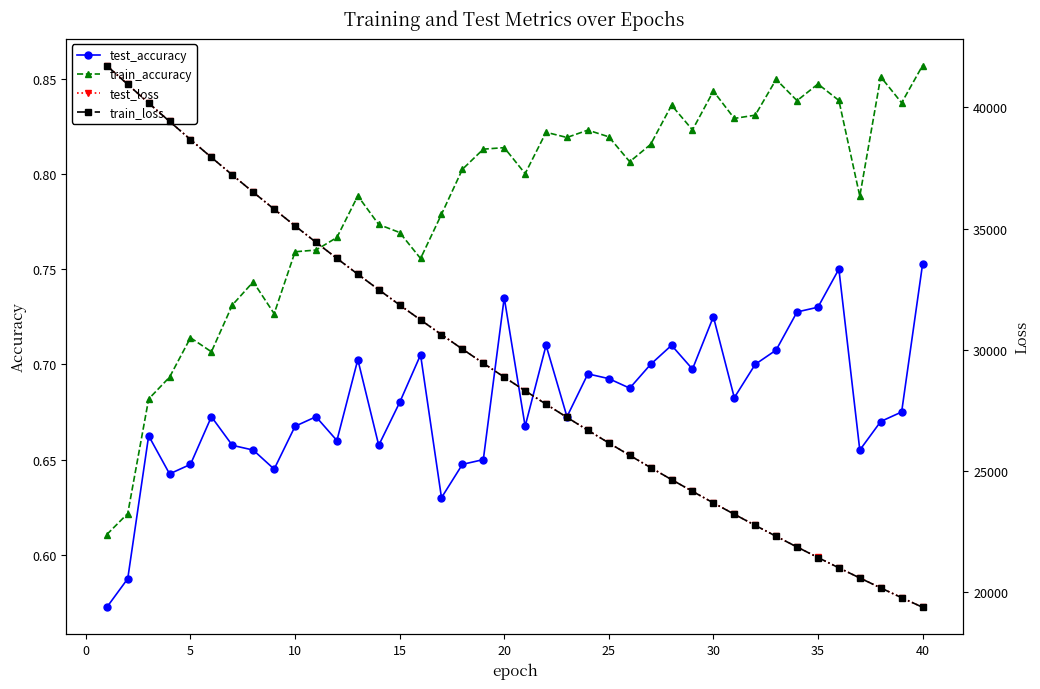

True or false: test_accuracy has more than 1 points higher than both neighbors.

True